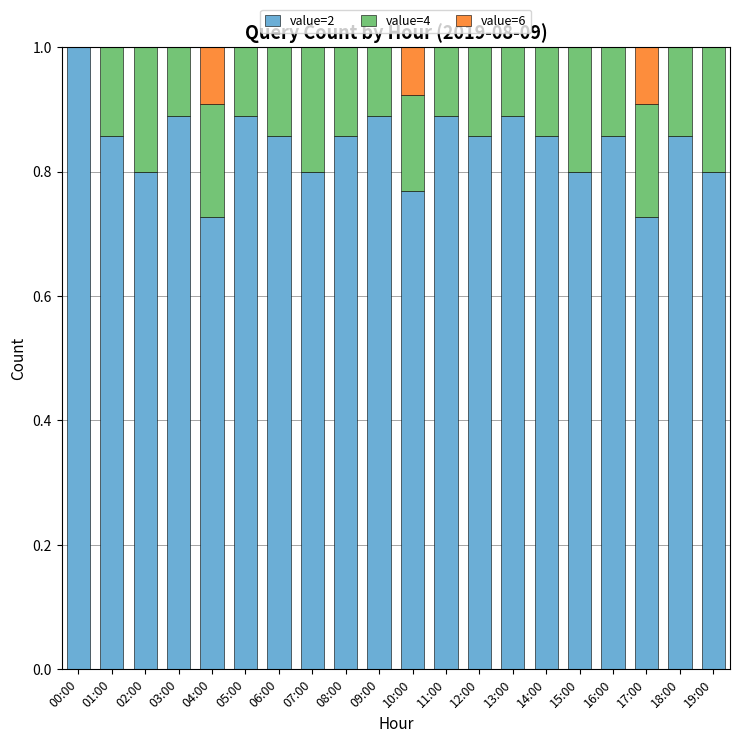

Which category has the highest value in the value=2 series?

00:00